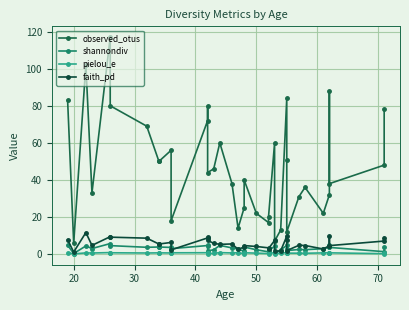

Is the value of faith_pd at 13 greater than the value of observed_otus at 30?

No